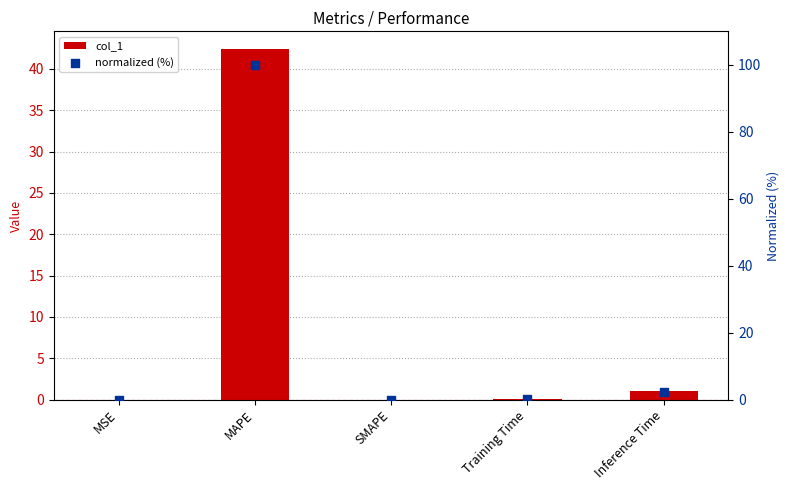

Which series has the widest spread of Y values?

normalized (%)